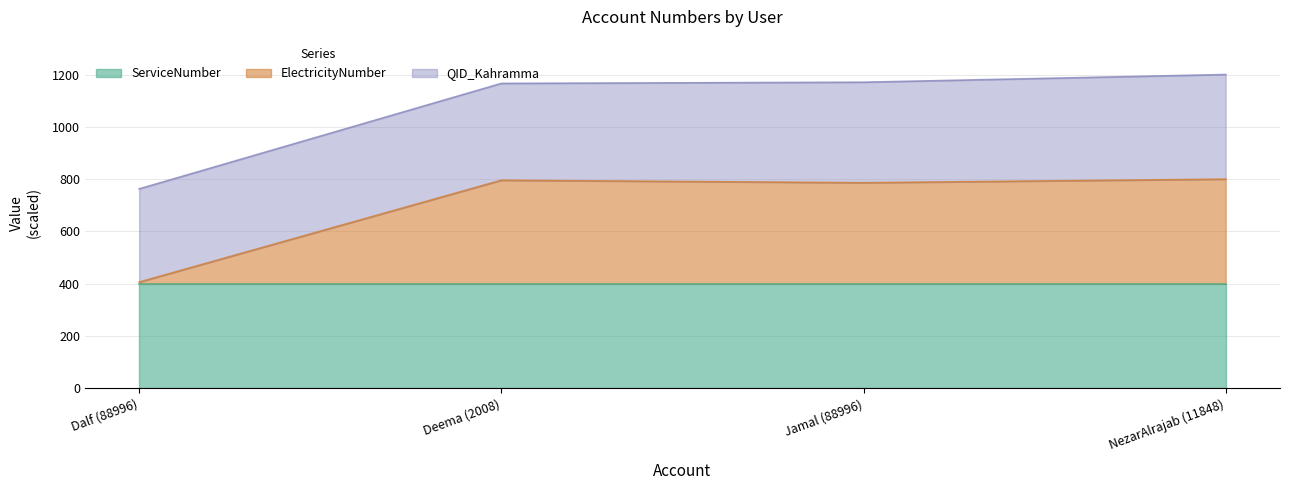

Is it true that ElectricityNumber equals 406.2 at Dalf (88996)?

True